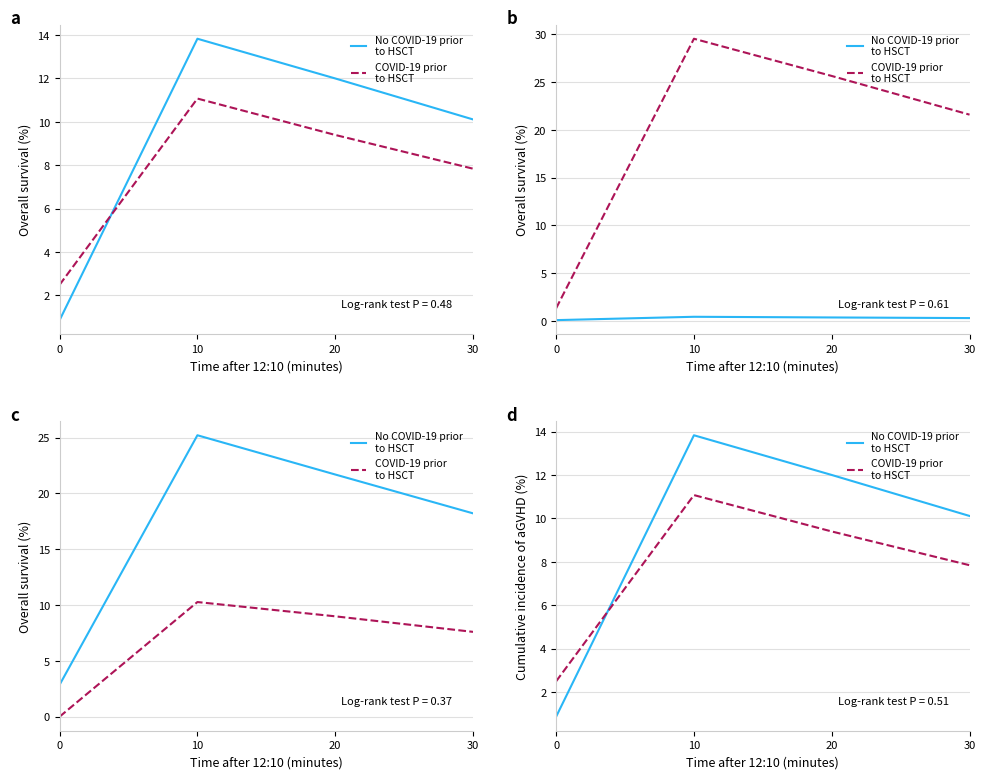

Is this an area chart (filled region under the line)?

No